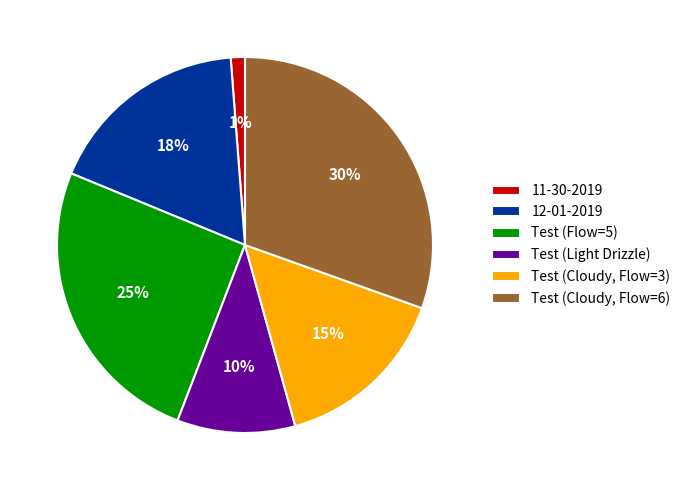

Which has a higher value, Test (Cloudy, Flow=6) or 11-30-2019?

Test (Cloudy, Flow=6)